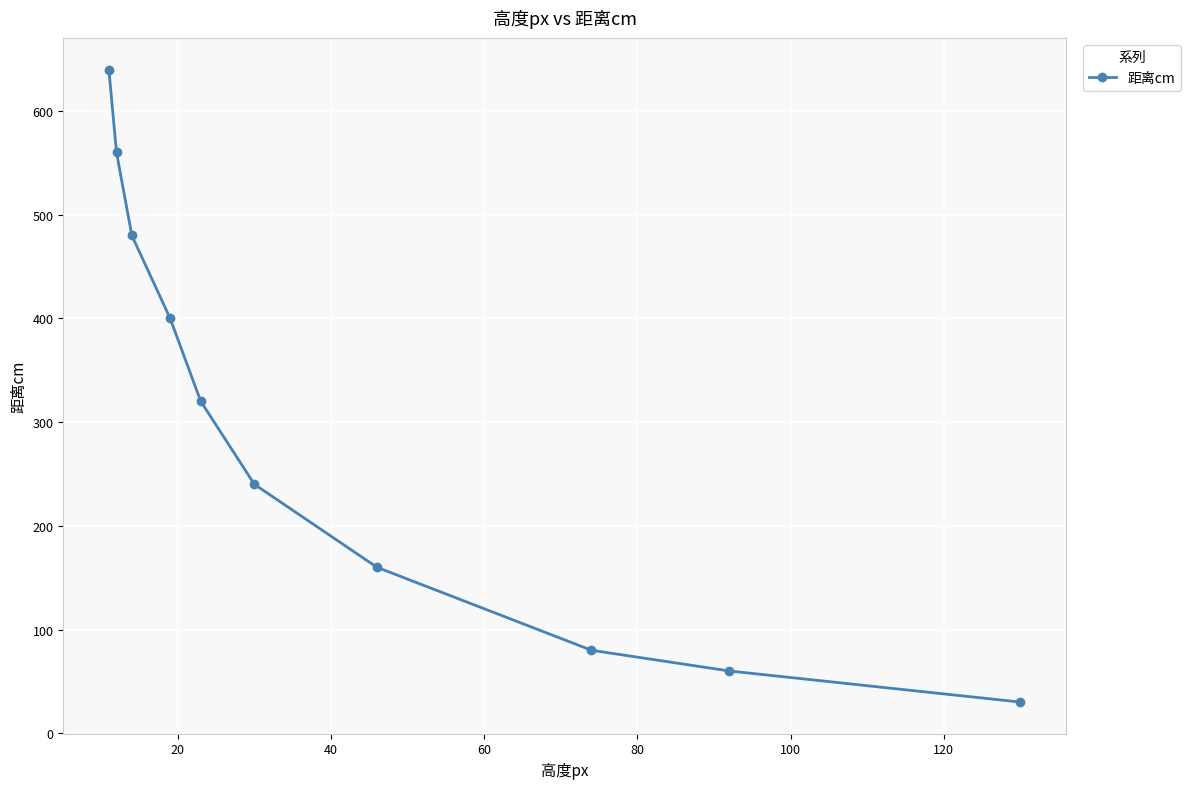

What is the difference between the maximum and second lowest values?

580